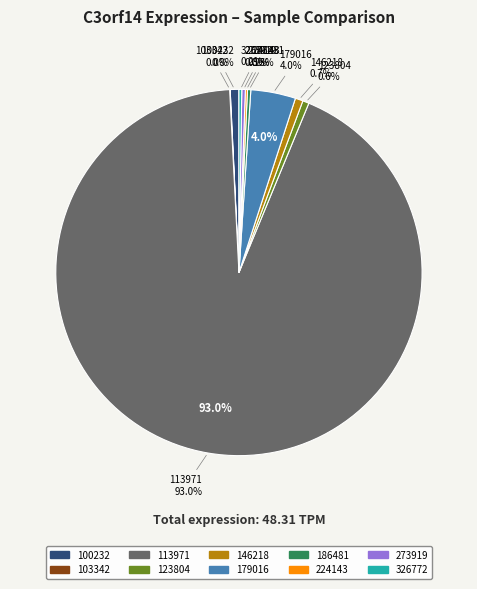

The 179016 slice represents 4% of the pie. True or false?

True